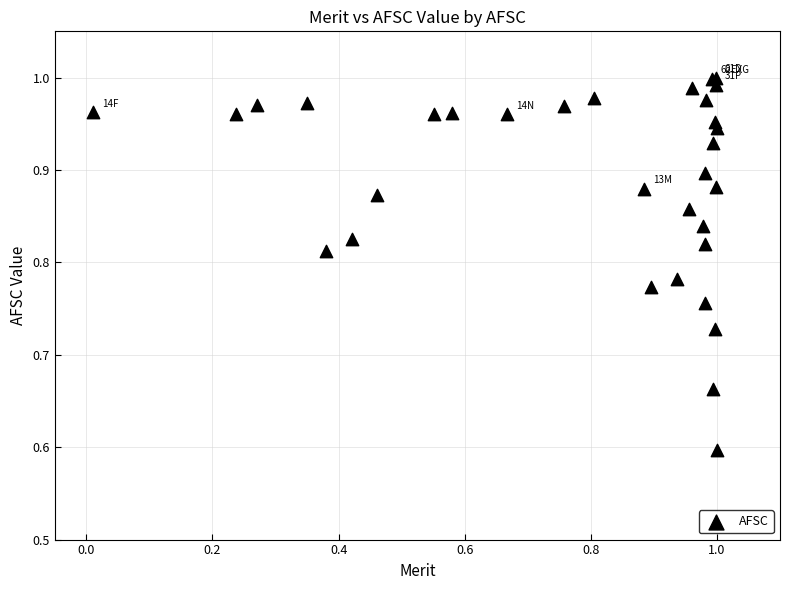

What Y value in the scatter plot is closest to 0?

0.6